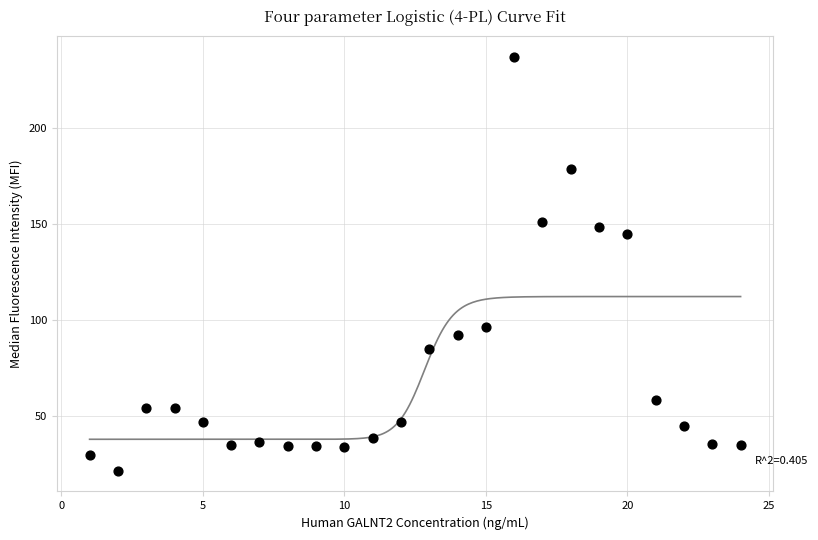

What is the range of X values (max minus min)?

23.0